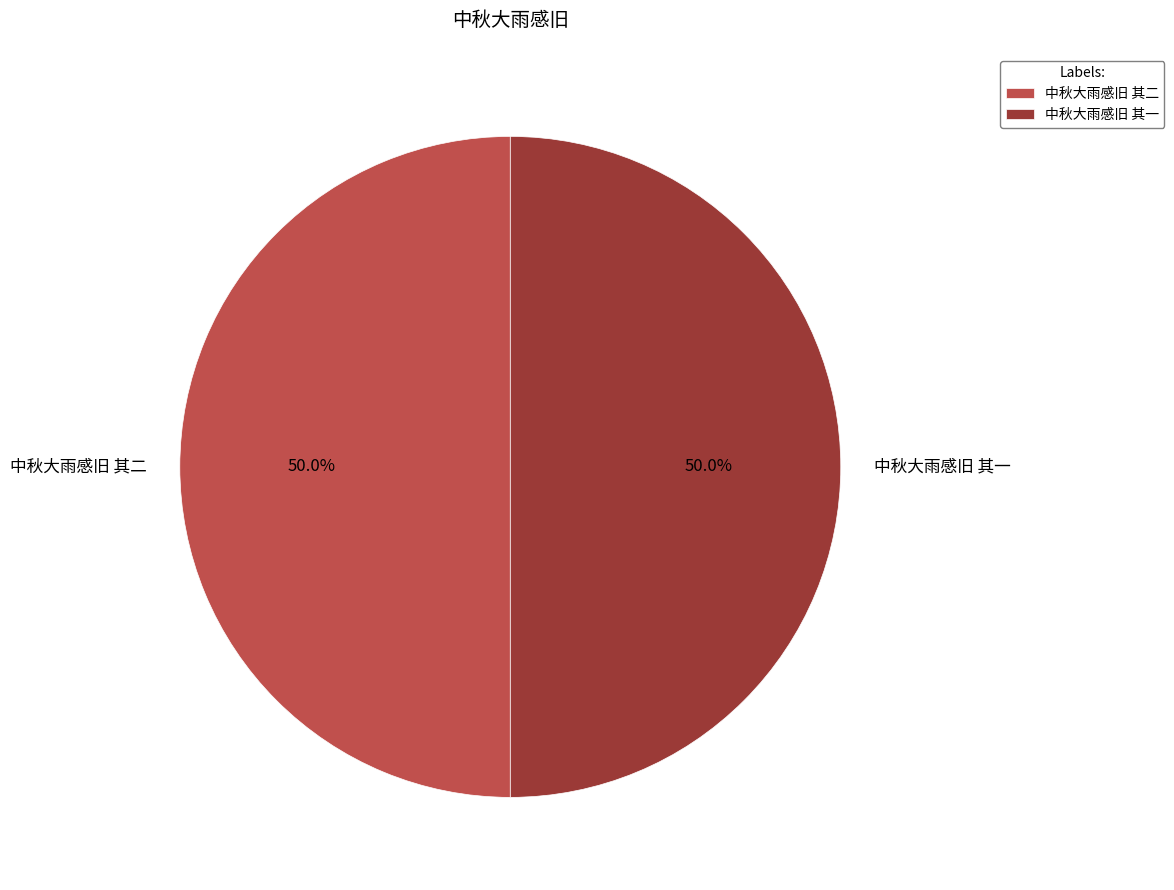

Approximately how many times larger is the value at 中秋大雨感旧 其一 compared to 中秋大雨感旧 其二?

1.0